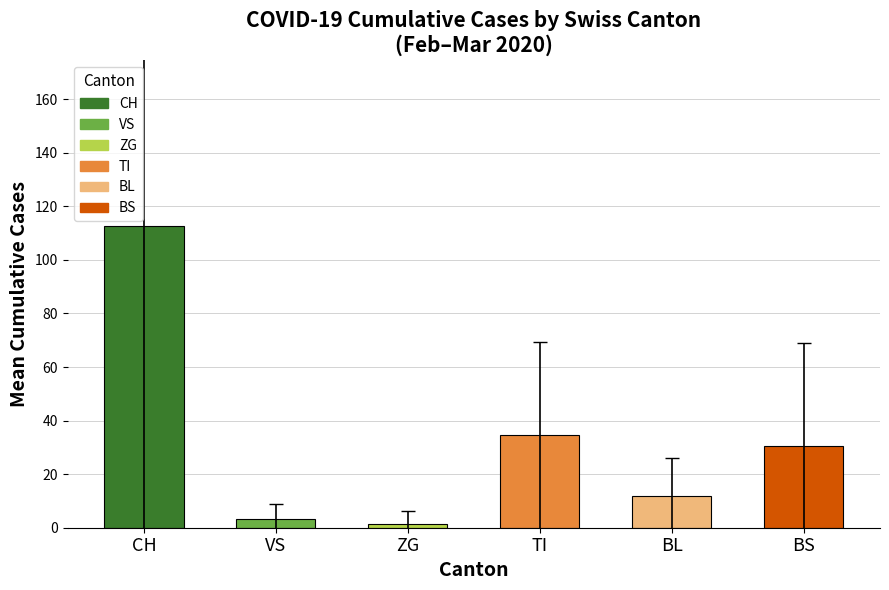

The chart shows a value of 56.1 at CH. True or false?

False